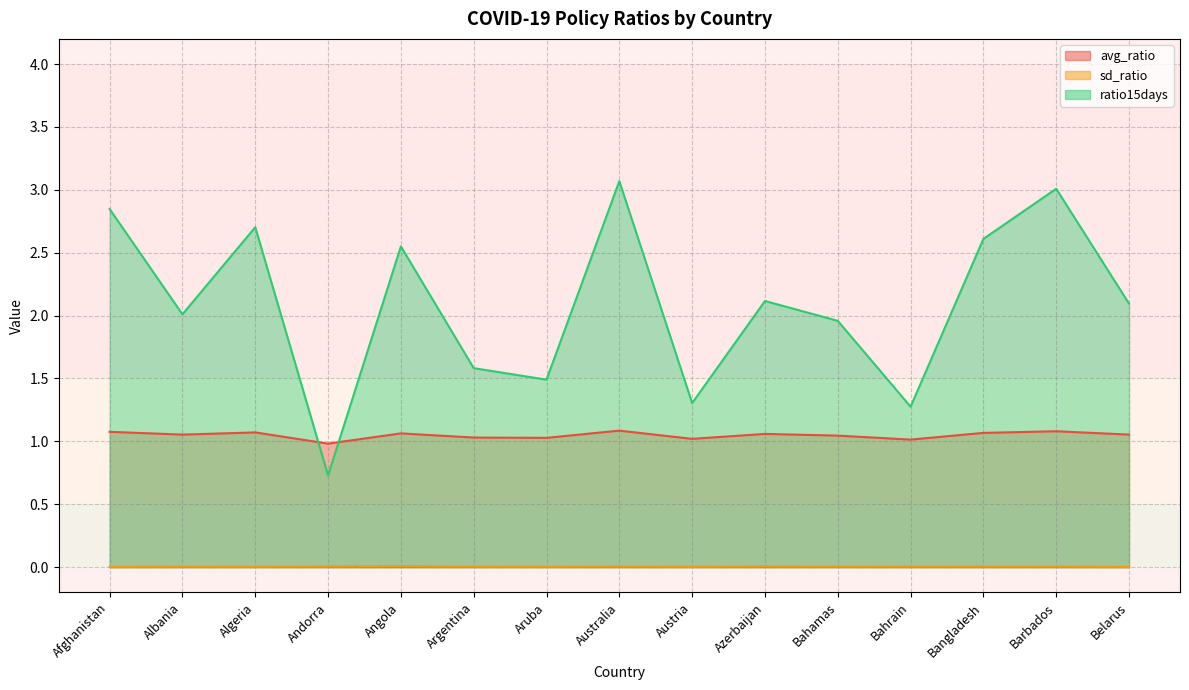

What is the sum of all ratio15days values?

31.3